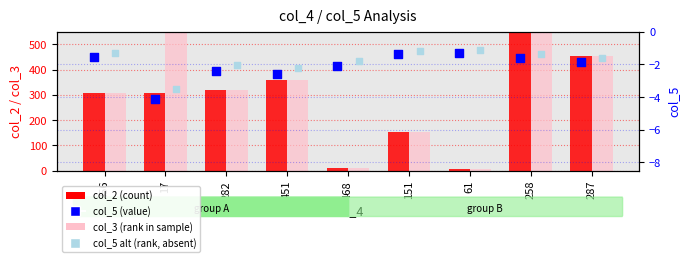

Which series reaches the maximum Y coordinate?

col_3 (rank in sample)